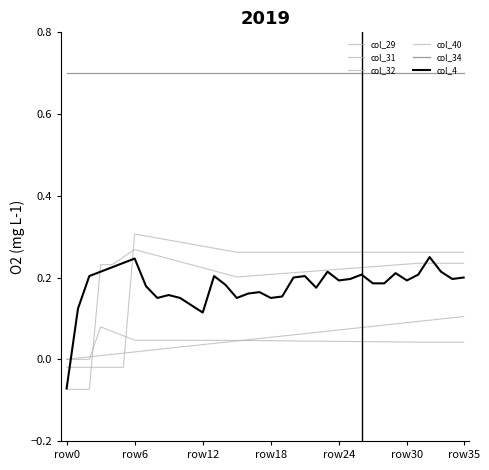

Is this an area chart (filled region under the line)?

No